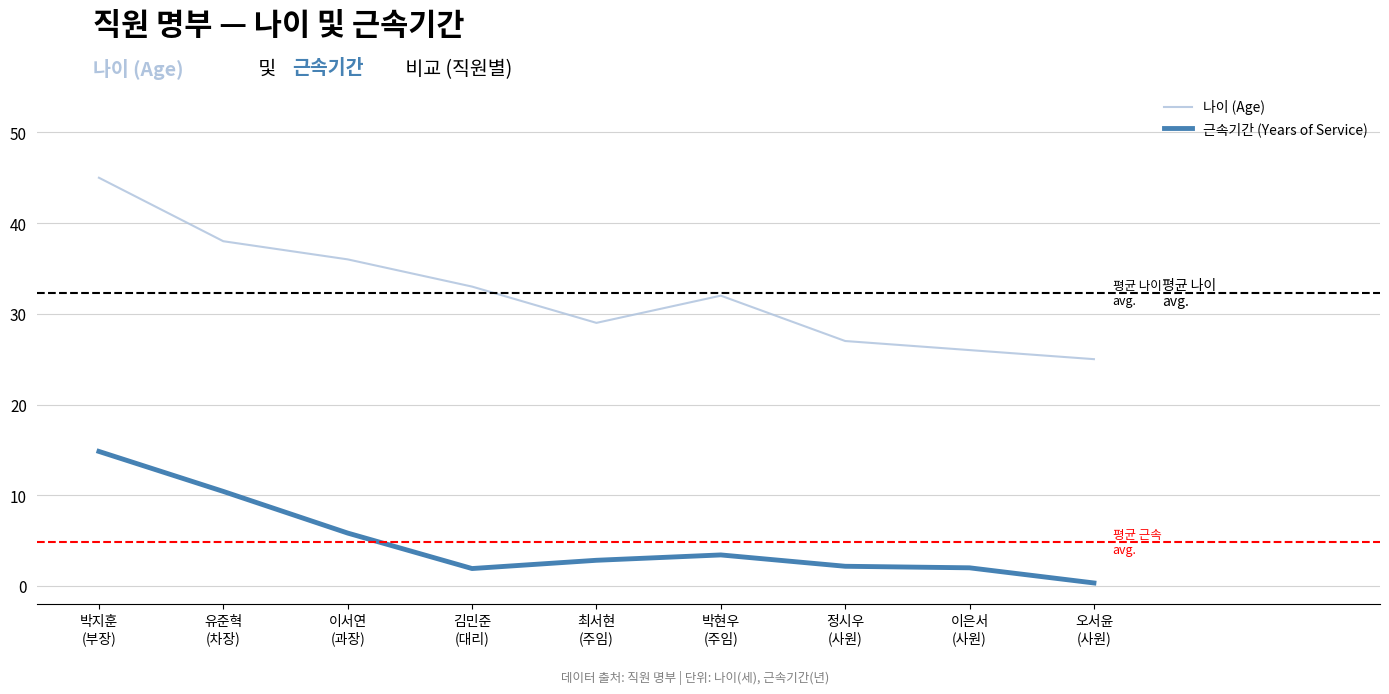

What is the maximum value shown in the chart?

45.0